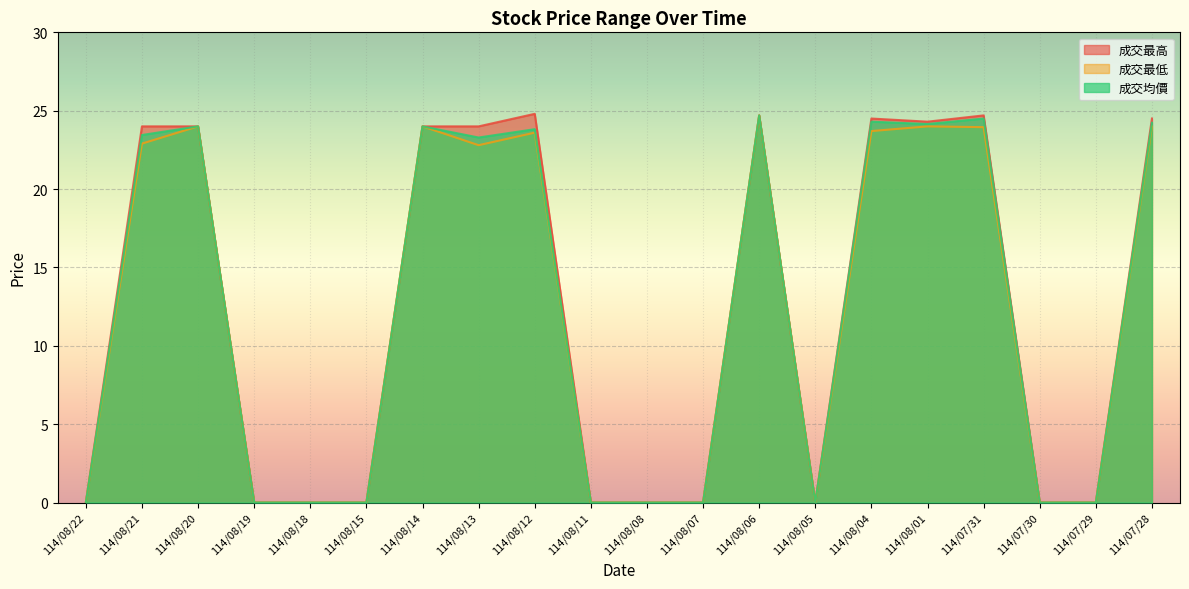

What is the spread (max minus min) of values at 114/08/04?

0.8